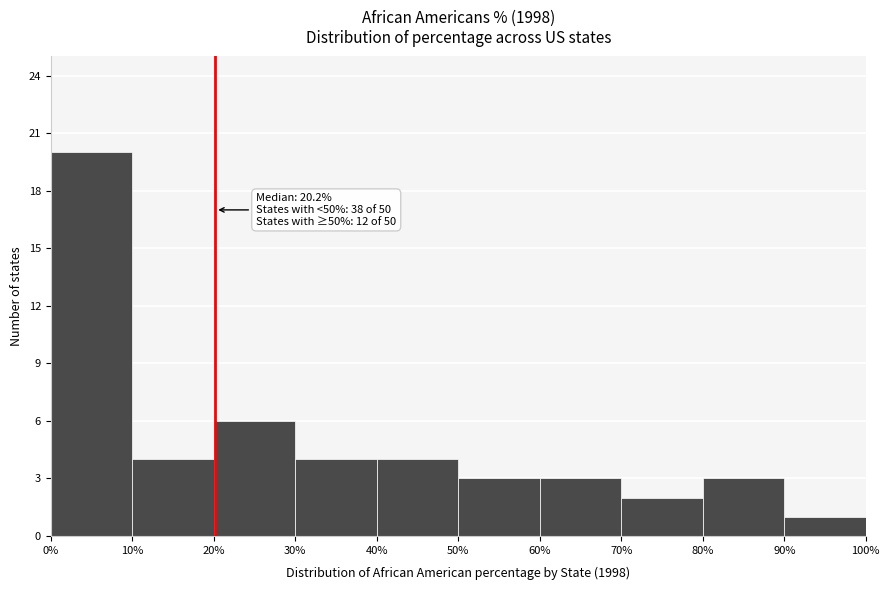

Which range on the x-axis has the tallest bar?

0% to 10%